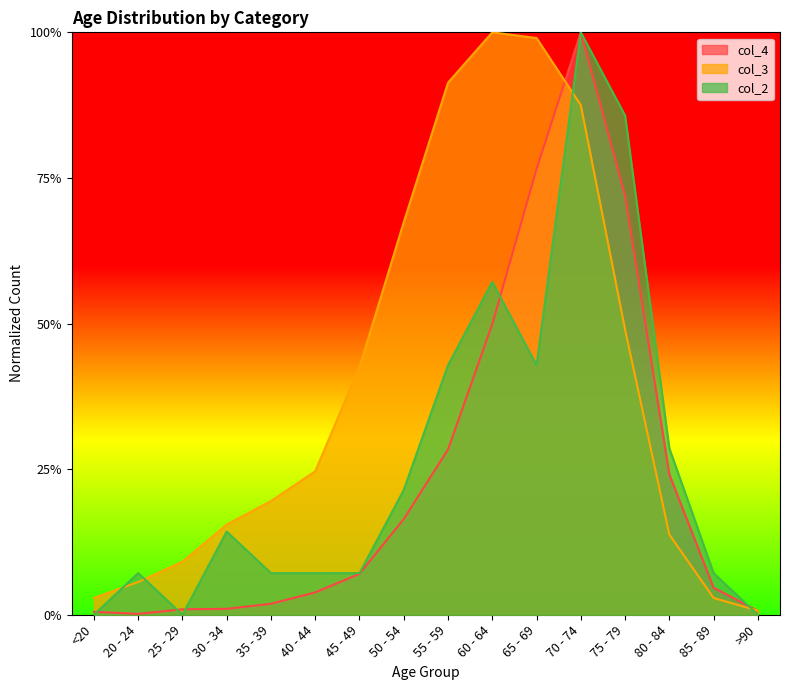

Is it true that col_4 equals 0.7 at 75 - 79?

True